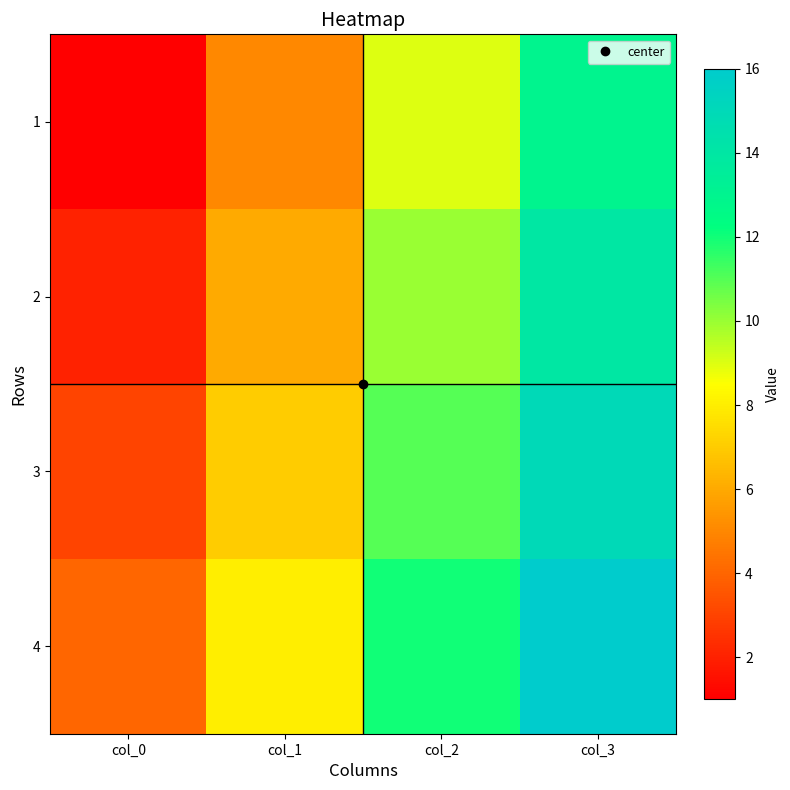

Rank the series by their maximum value, from highest to lowest.

4, 3, 2, 1